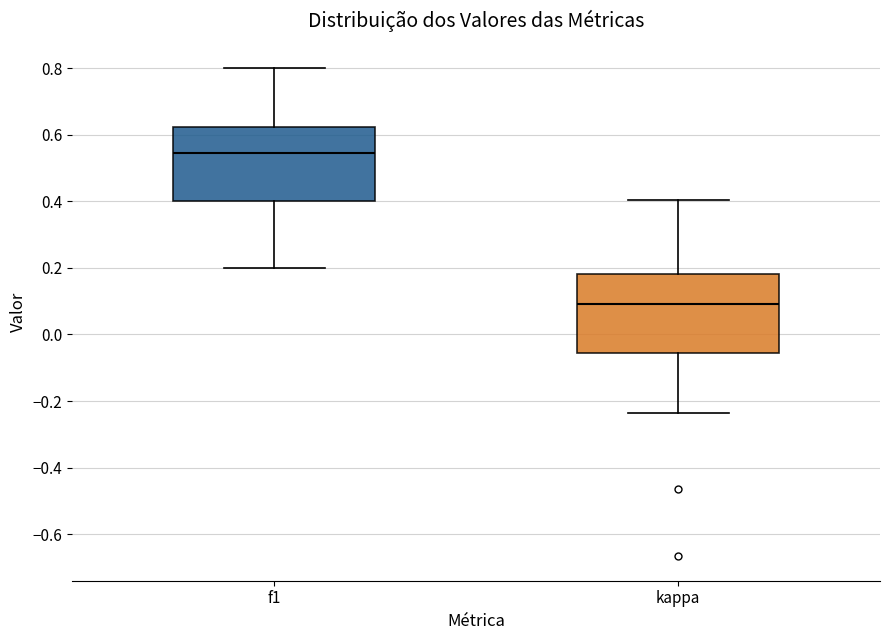

Where does the median line of the box for f1 sit on the y-axis? The values are not printed on the chart, so give them approximately, as read against the axis.

0.54